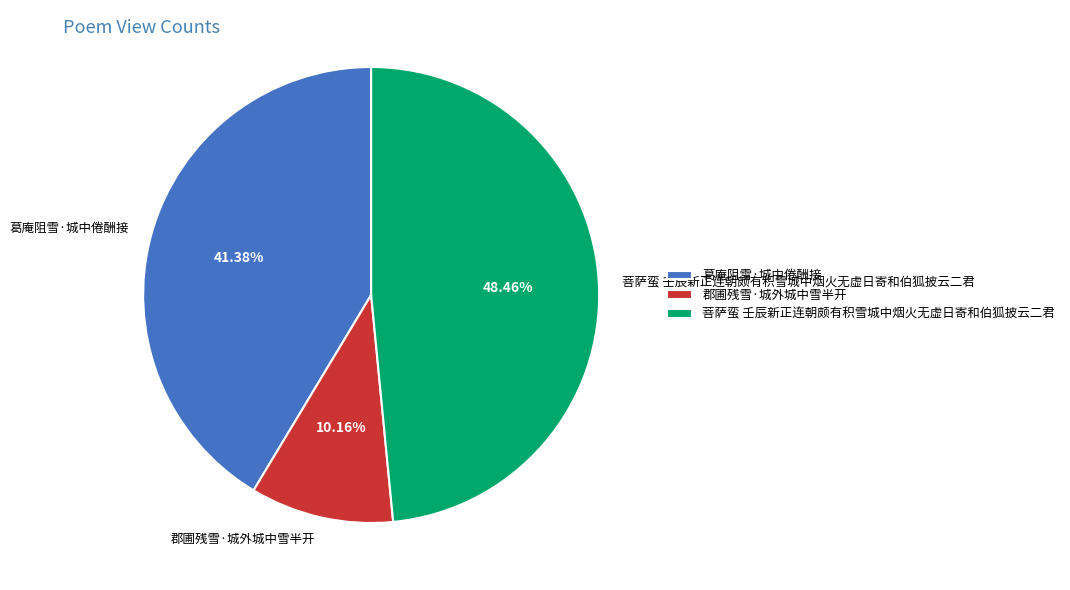

Does 菩萨蛮 壬辰新正连朝颇有积雪城中烟火无虚日寄和伯狐披云二君 account for over 50% of the chart?

No